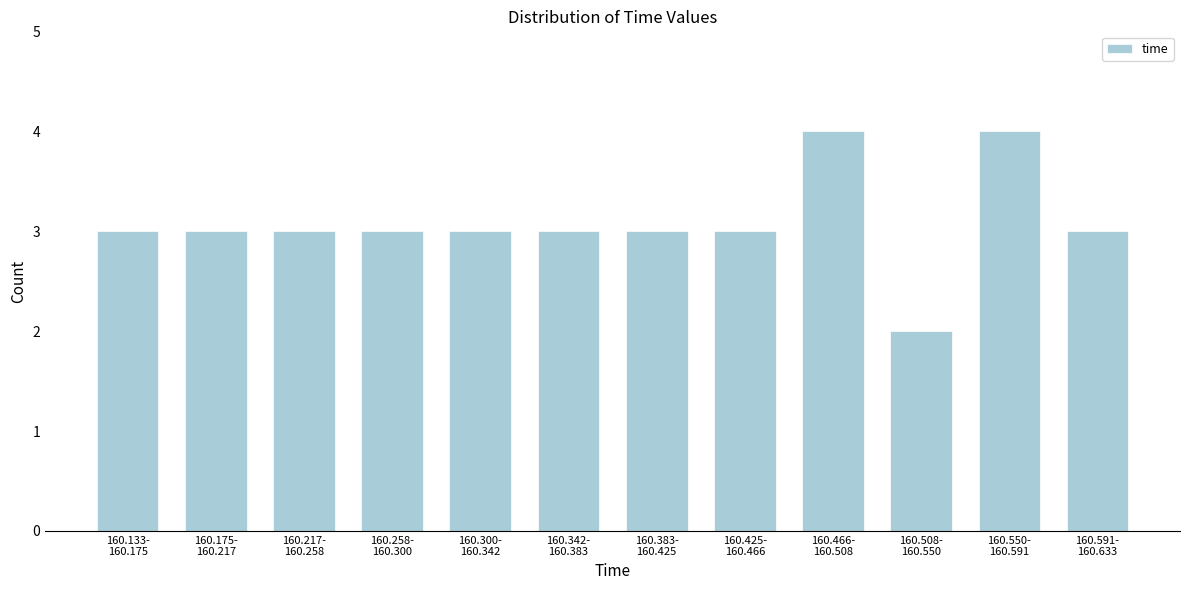

Reading right to left, what are all the values shown in this chart?

3	4	2	4	3	3	3	3	3	3	3	3